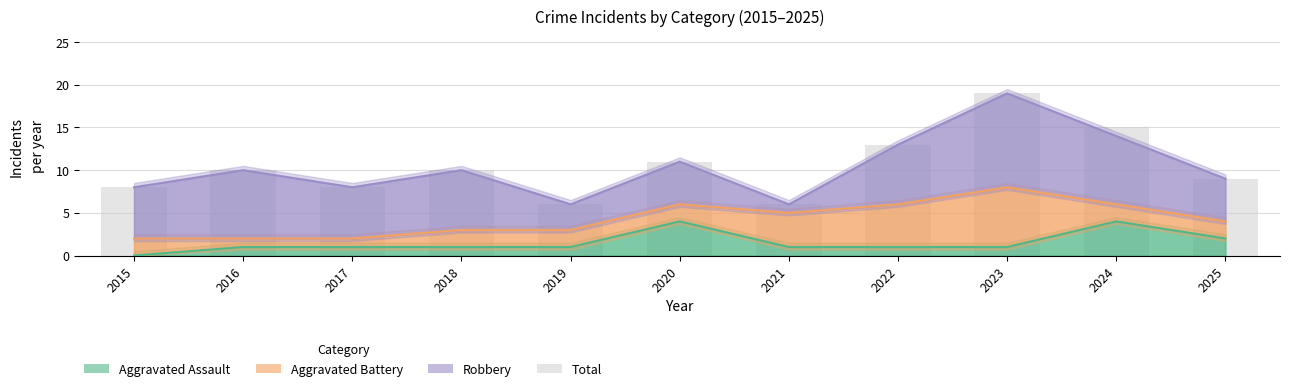

What are all the series names shown in the legend?

Aggravated Assault, Aggravated Battery, Robbery, Total